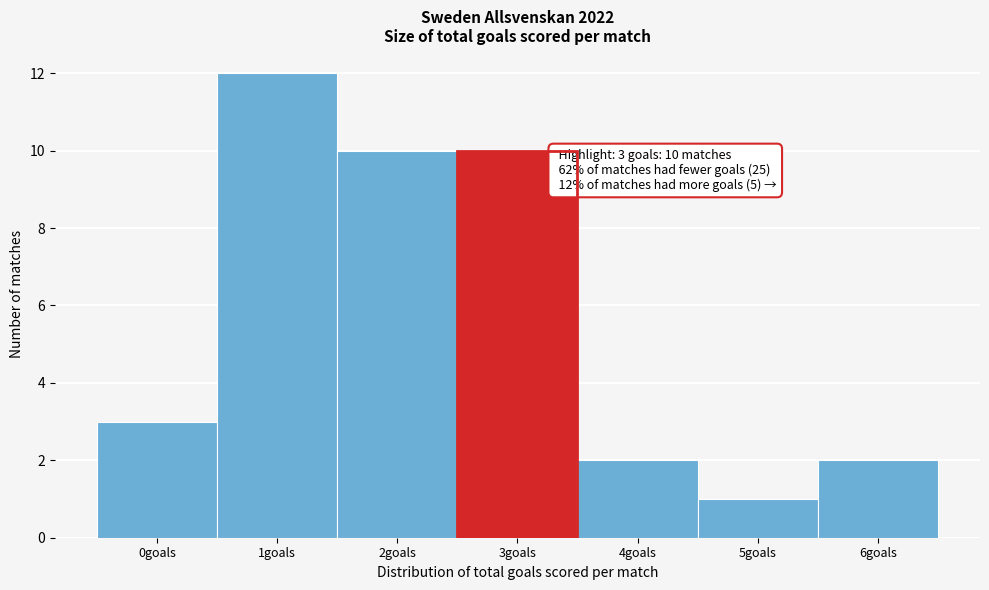

Reading left to right, what are all the values shown in this chart?

0goals=3	1goals=12	2goals=10	3goals=10	4goals=2	5goals=1	6goals=2